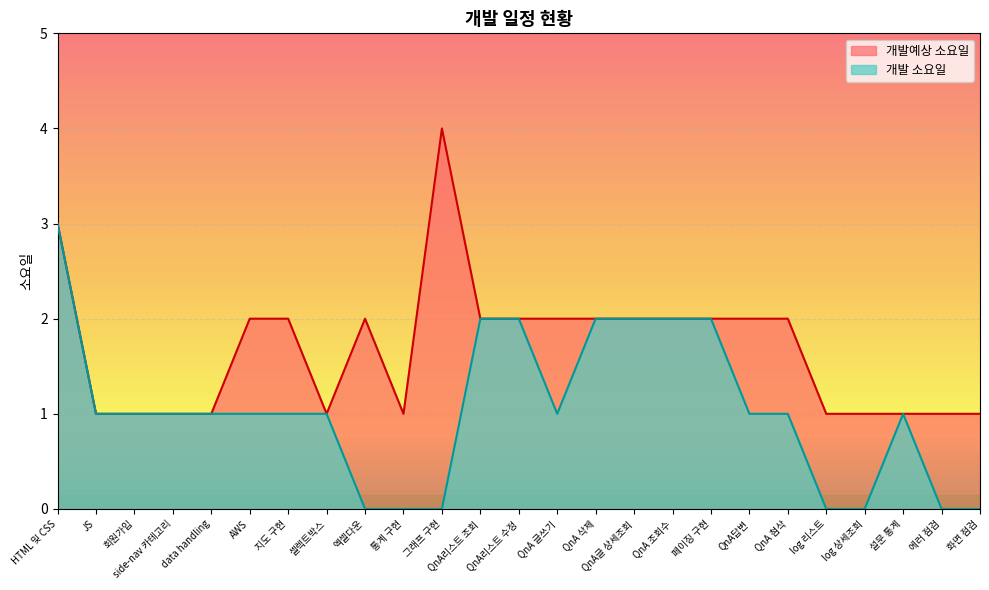

How many lines are shown in the chart?

2